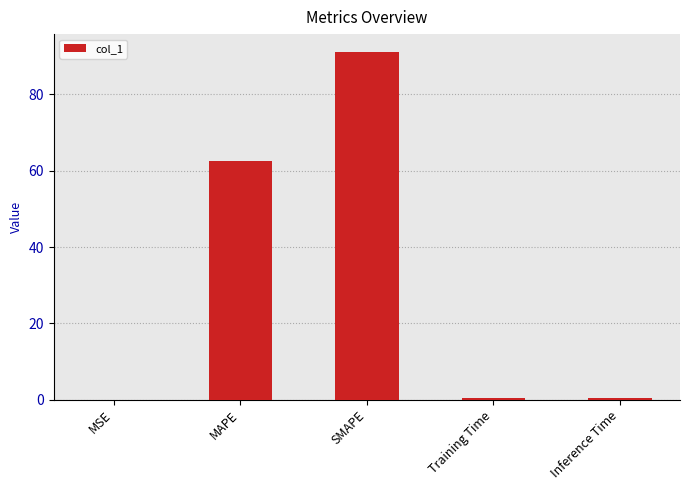

What is the sum of all values?

154.7